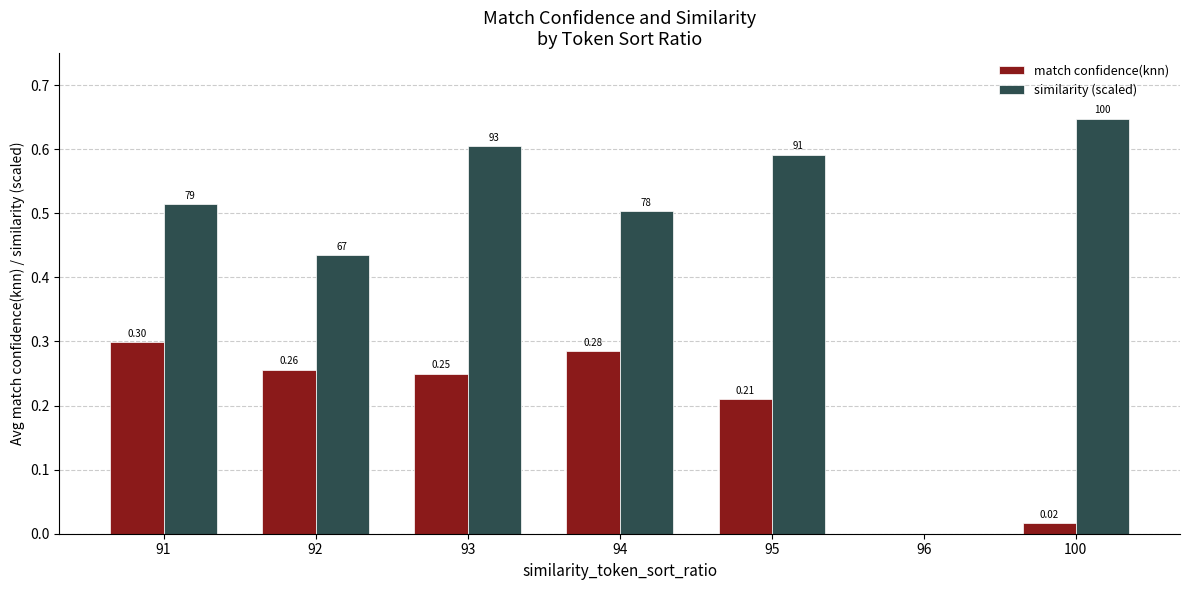

Which category has the highest value in the similarity (scaled) series?

100